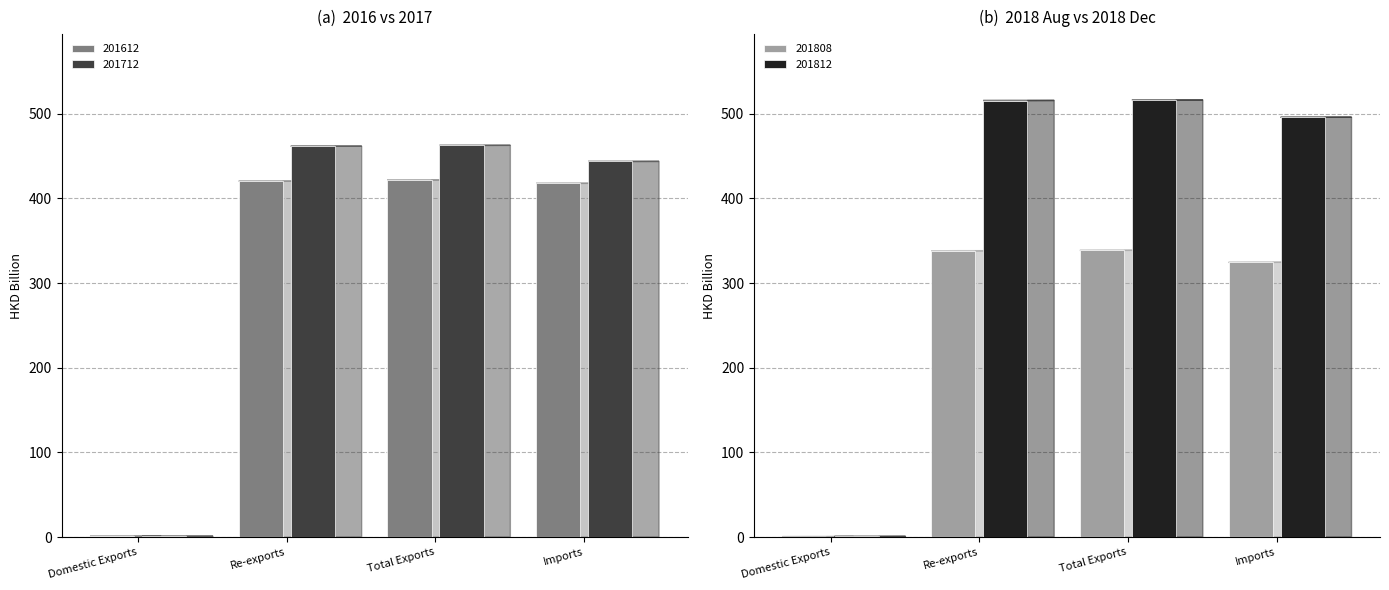

What is the average value of the 201712 series?

342.2